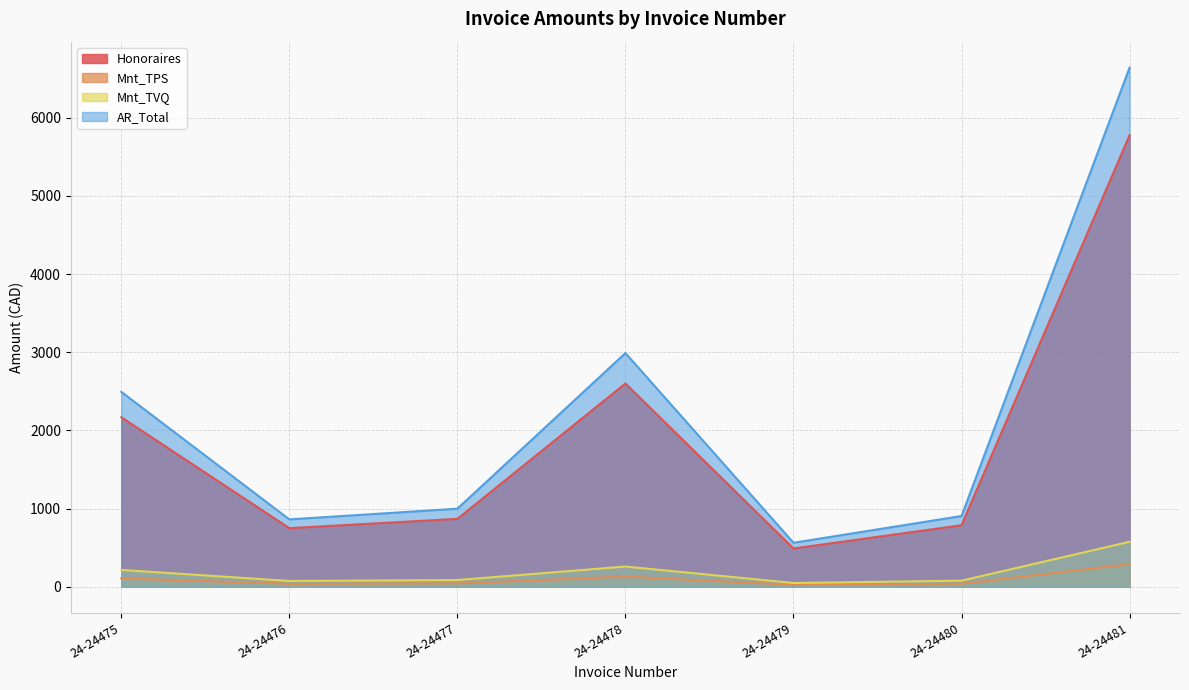

Count the number of categories in the chart.

7